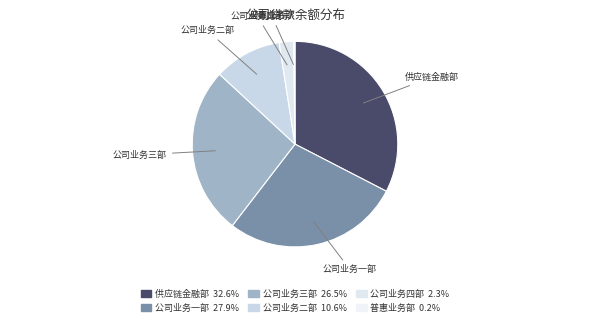

What is the change in value from 公司业务一部 to 普惠业务部?

-140226.2